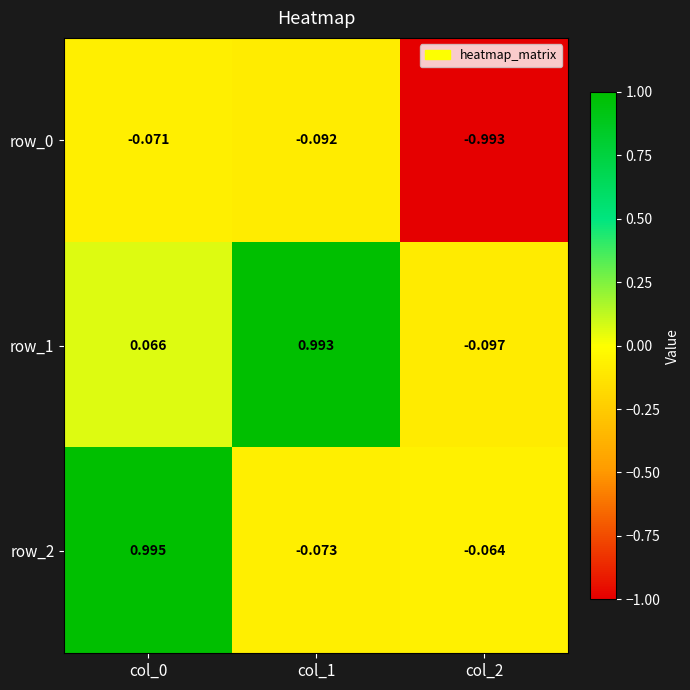

How many negative values does the row_1 series have?

1